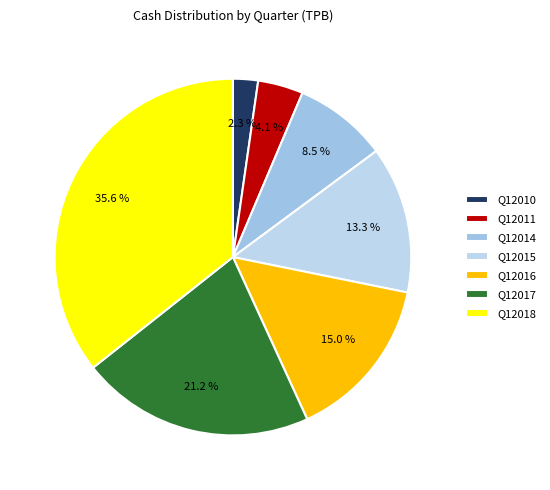

Combined, do Q12017 and Q12016 account for over 50%?

No